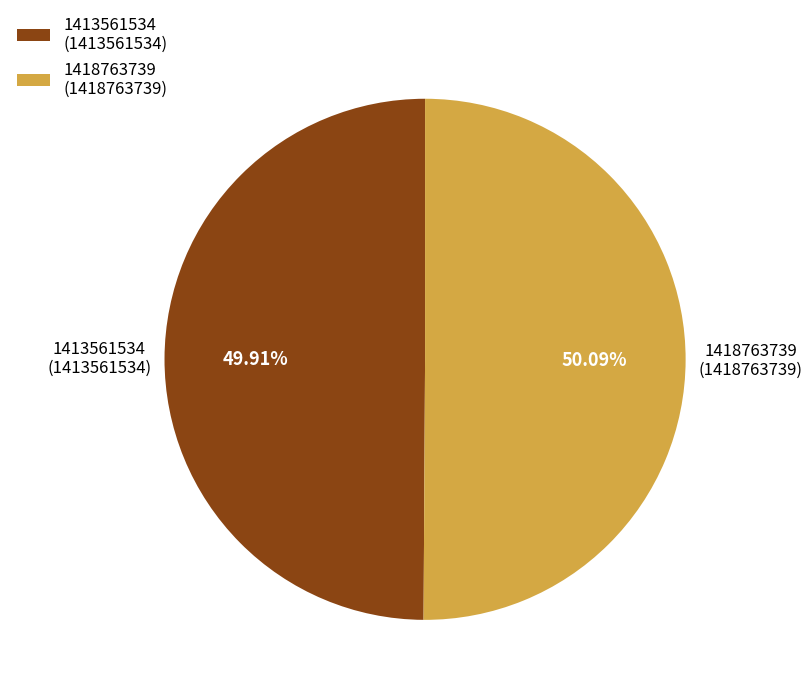

How many segments does this pie chart have?

2